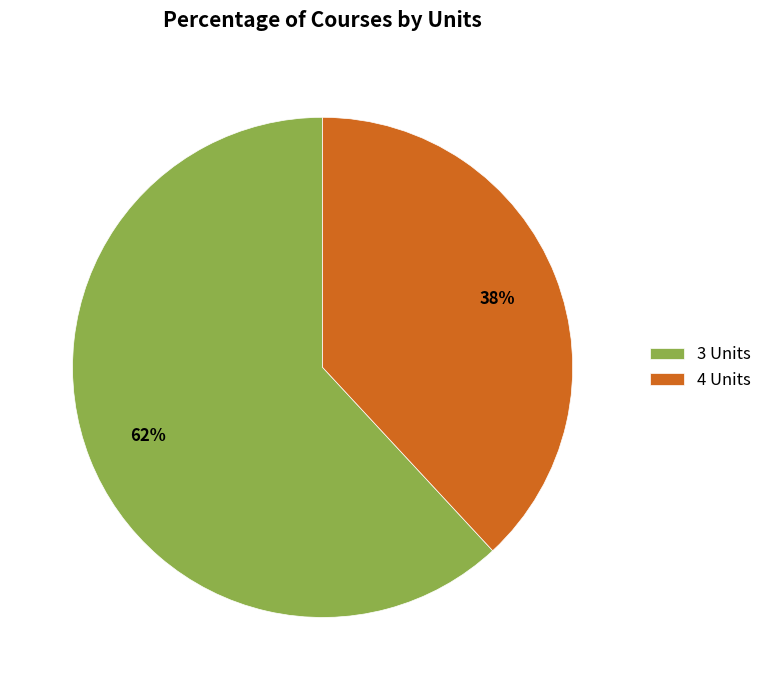

Approximately how many times larger is the value at 4 Units compared to 3 Units?

0.6